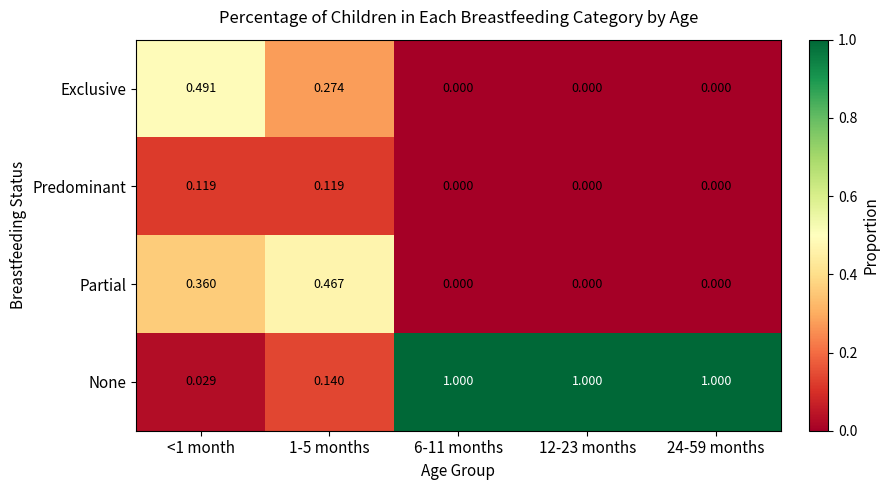

Between 1-5 months and 24-59 months, which series saw the biggest shift?

None